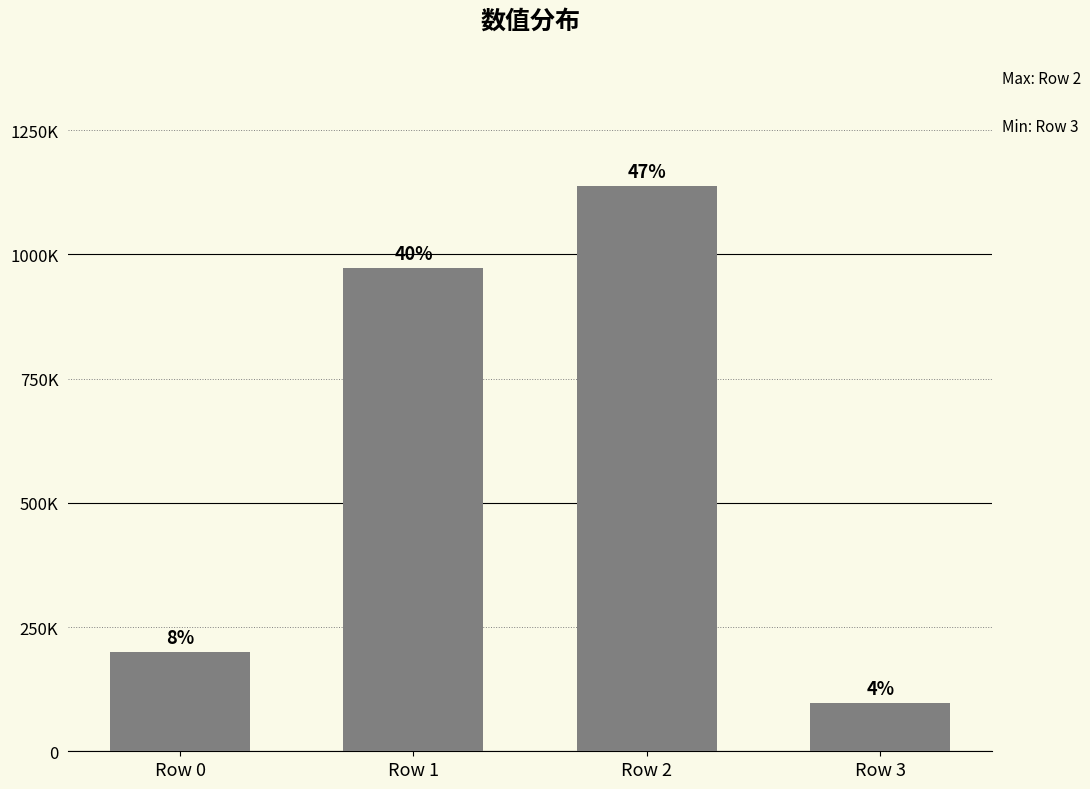

Where does the data first go above 973667?

Row 2